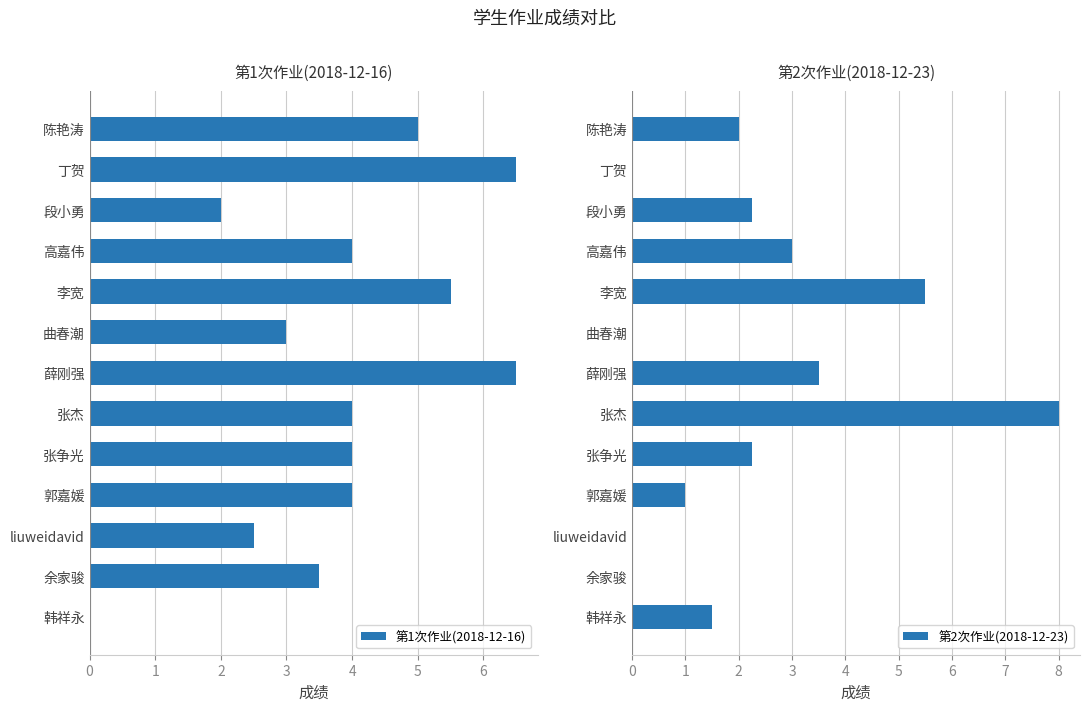

What is the sum of the 第1次作业(2018-12-16) values at 高嘉伟 and 薛刚强?

10.5